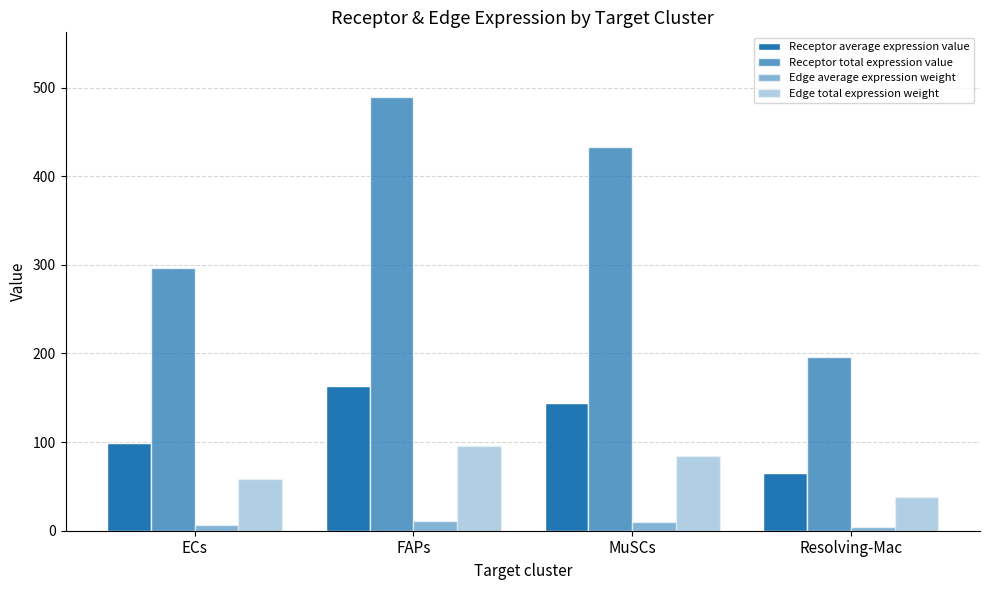

What is the difference between the Receptor total expression value values at ECs and Resolving-Mac?

100.7